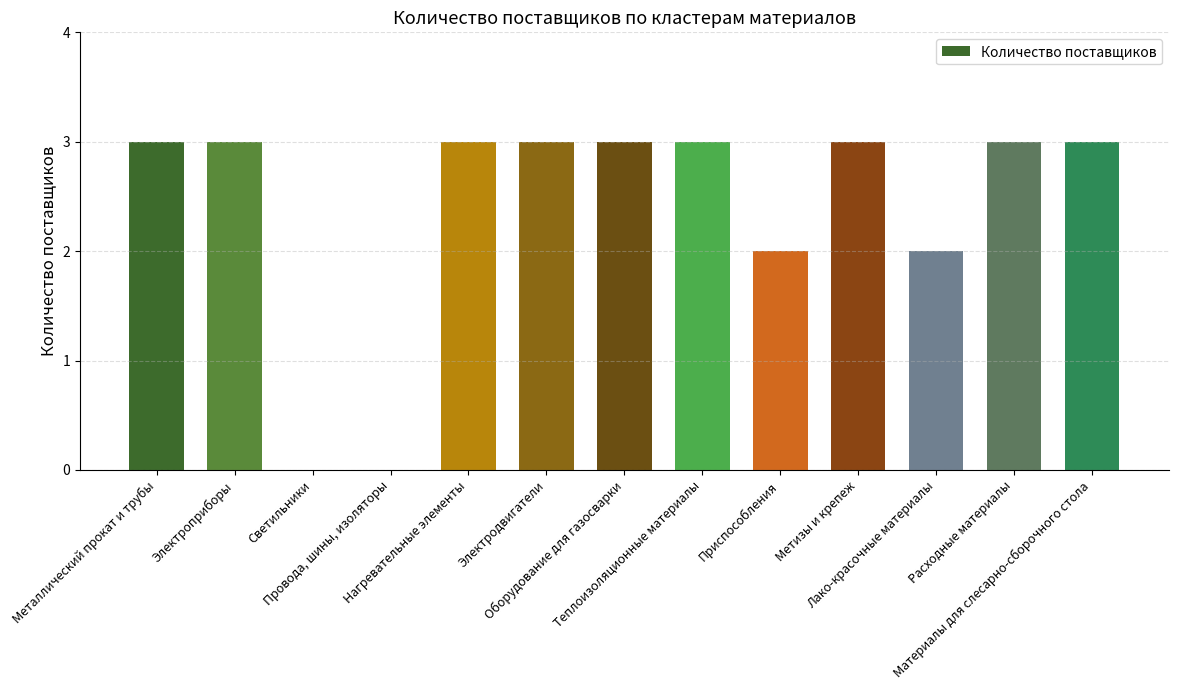

Is it true that the value at Расходные материалы is 4?

False